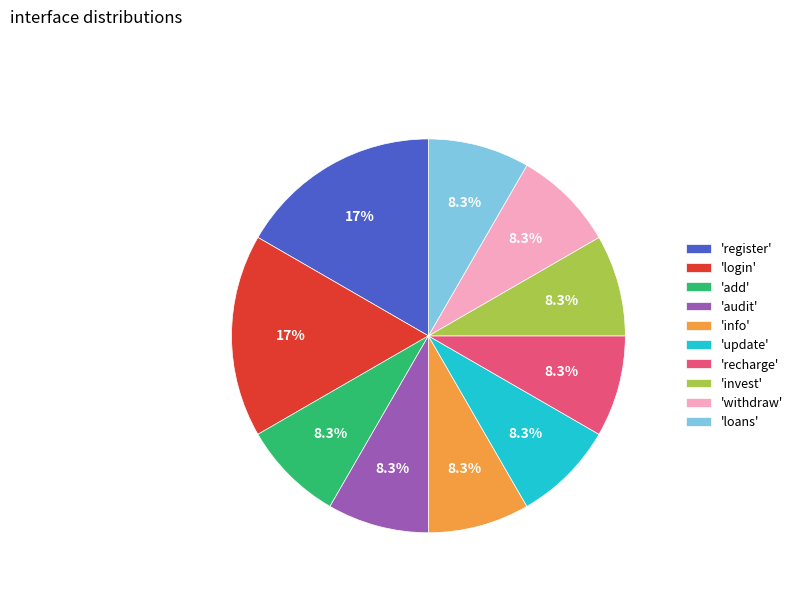

How many segments does this pie chart have?

10